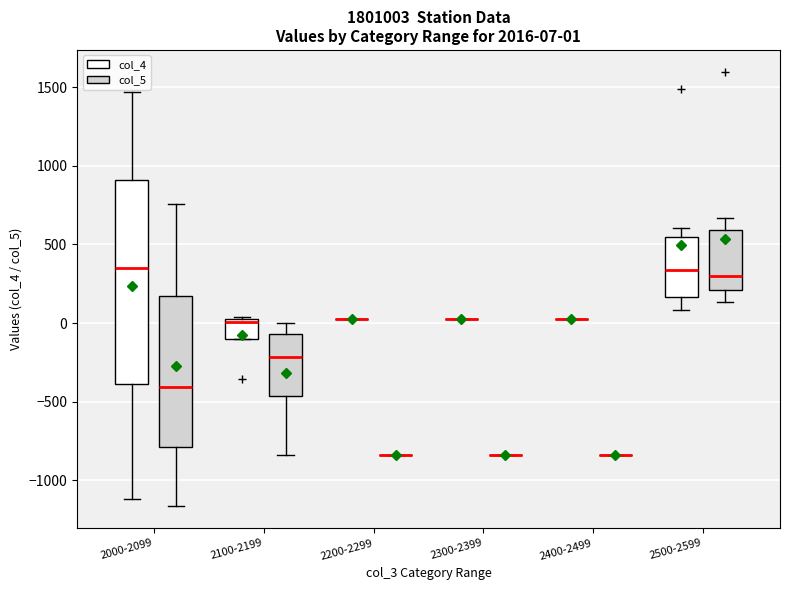

Which box is the tallest, from its lower edge to its upper edge?

2000-2099 (col_4)